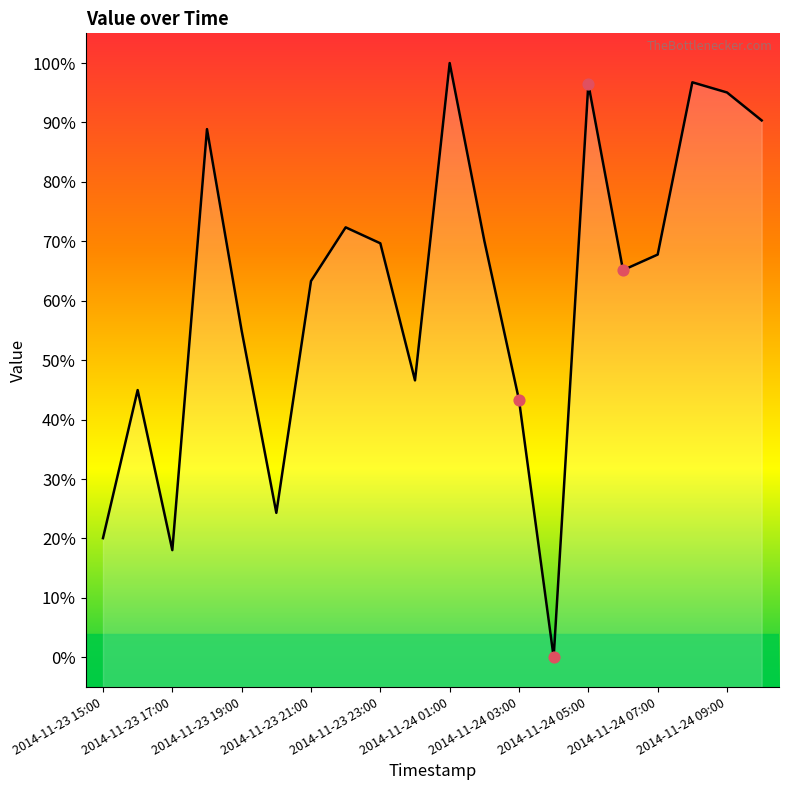

Approximately how many times larger is the value at 2014-11-23 16:00 compared to 2014-11-24 00:00?

1.0